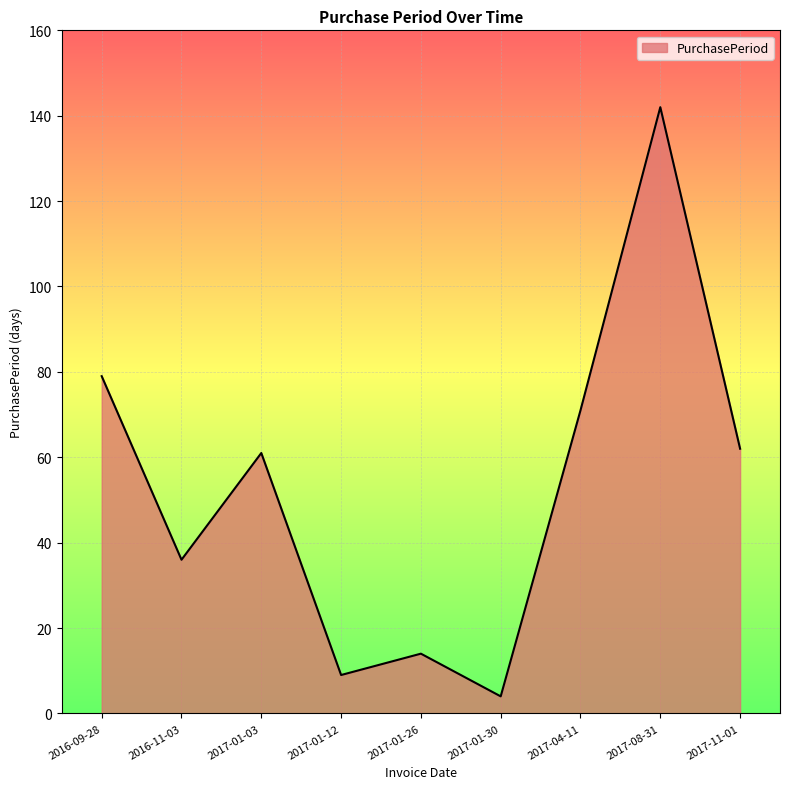

Which label corresponds to the largest value in the chart?

2017-08-31